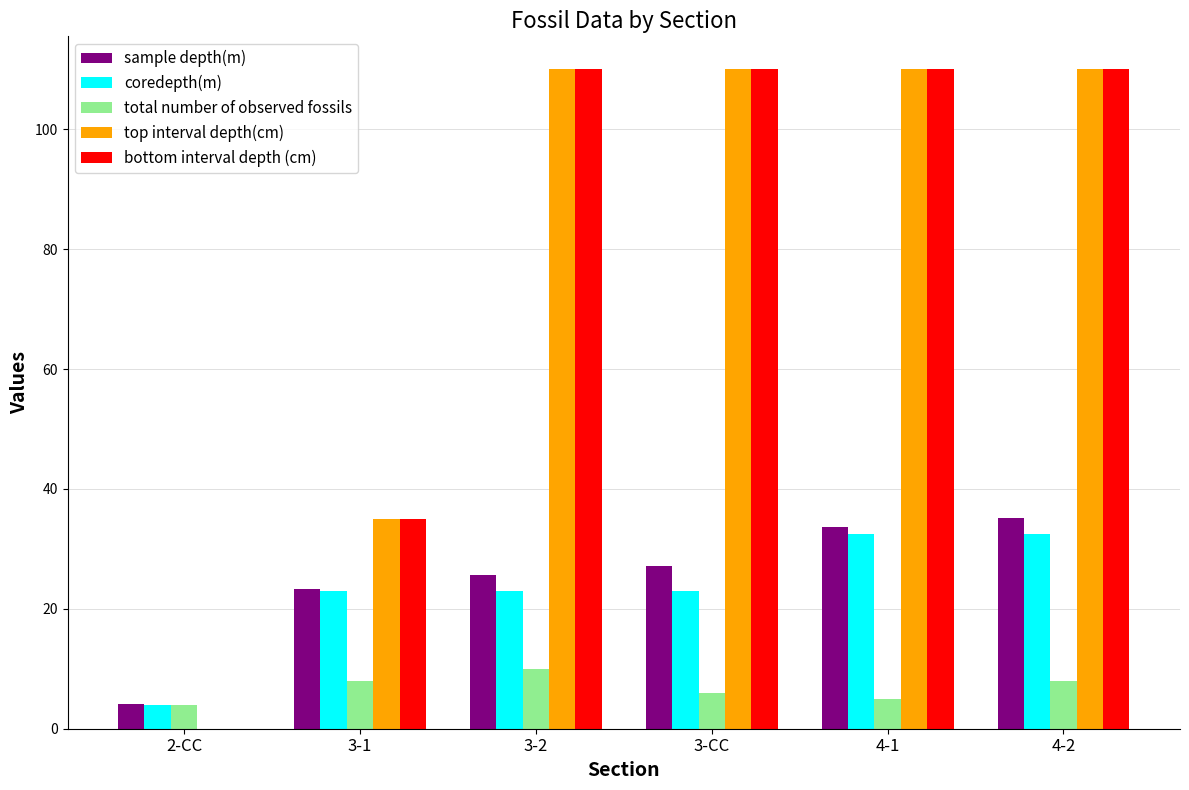

Reading left to right, what are all the values shown in this chart?

sample depth(m): 2-CC=4.1	3-1=23.4	3-2=25.6	3-CC=27.1	4-1=33.6	4-2=35.1
coredepth(m): 2-CC=4.0	3-1=23.0	3-2=23.0	3-CC=23.0	4-1=32.5	4-2=32.5
total number of observed fossils: 2-CC=4.0	3-1=8.0	3-2=10.0	3-CC=6.0	4-1=5.0	4-2=8.0
top interval depth(cm): 2-CC=0.0	3-1=35.0	3-2=110.0	3-CC=110.0	4-1=110.0	4-2=110.0
bottom interval depth (cm): 2-CC=0.0	3-1=35.0	3-2=110.0	3-CC=110.0	4-1=110.0	4-2=110.0